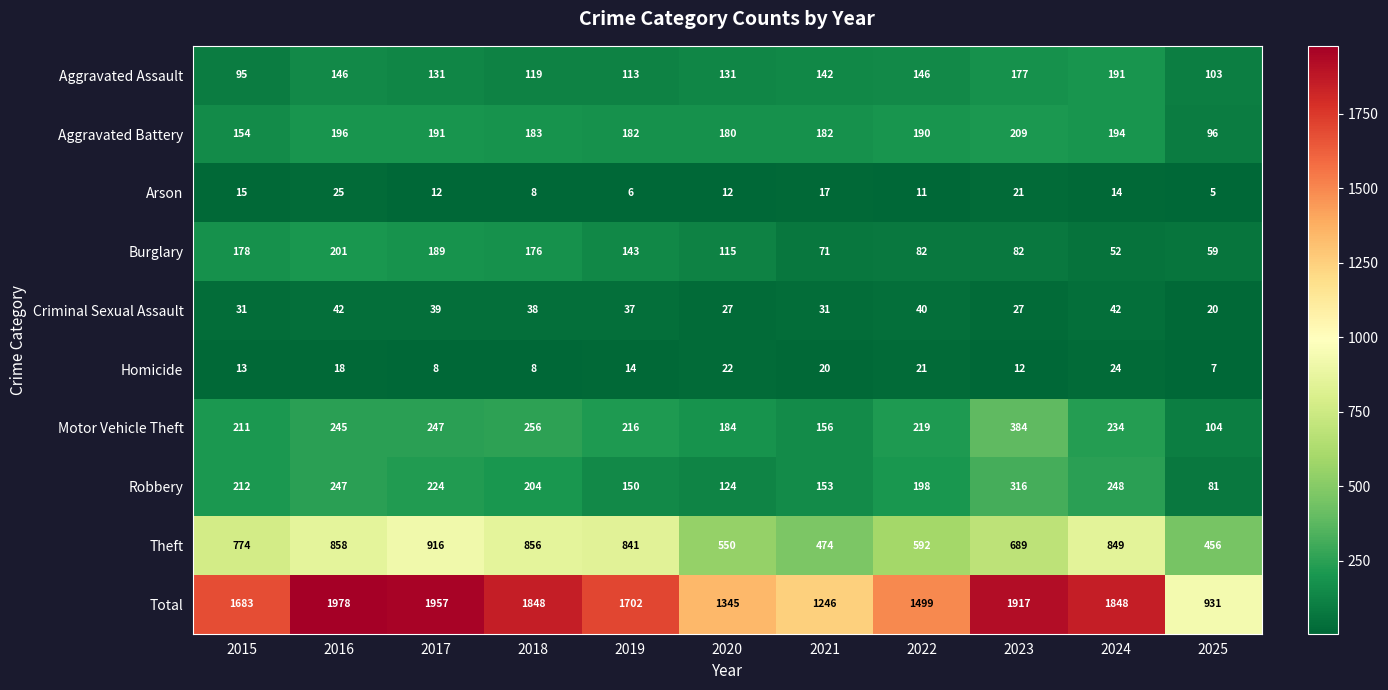

What is the spread (max minus min) of values at 2017?

1949